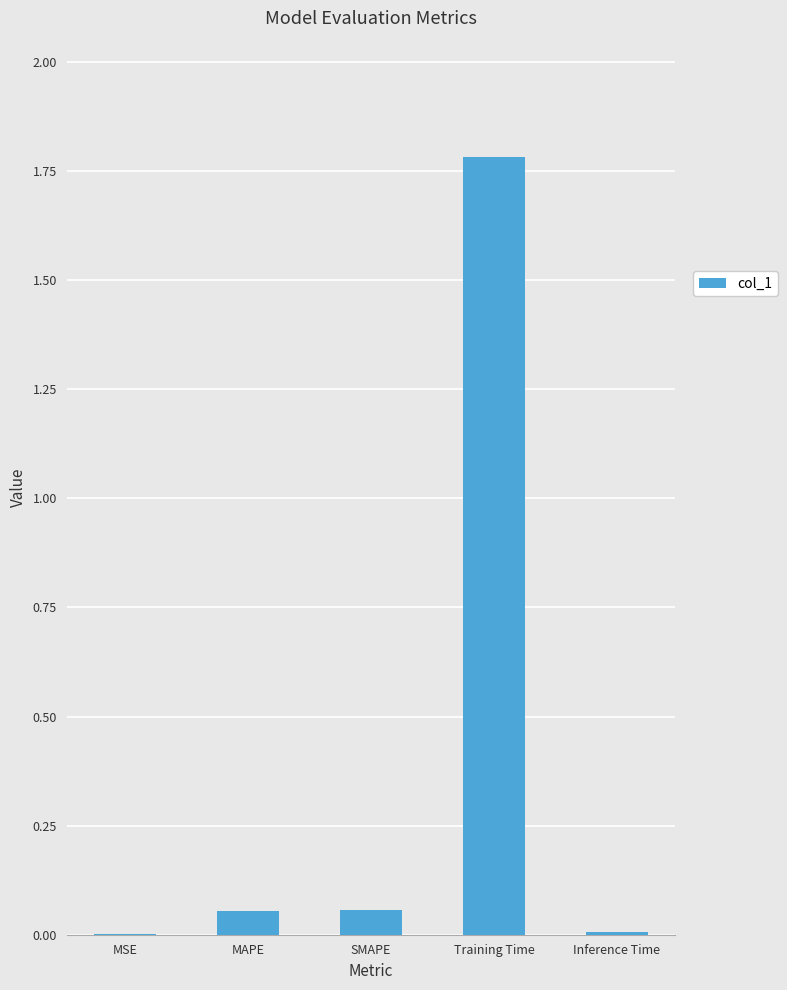

What is the maximum value shown in the chart?

1.8